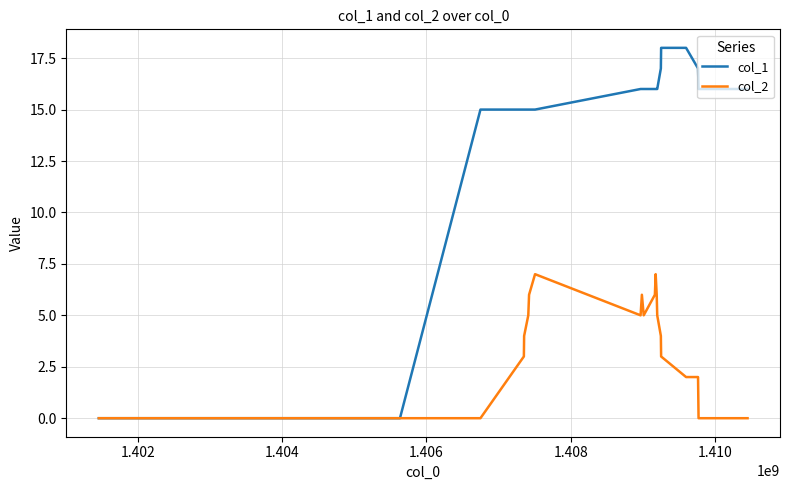

What is the greatest value displayed?

18